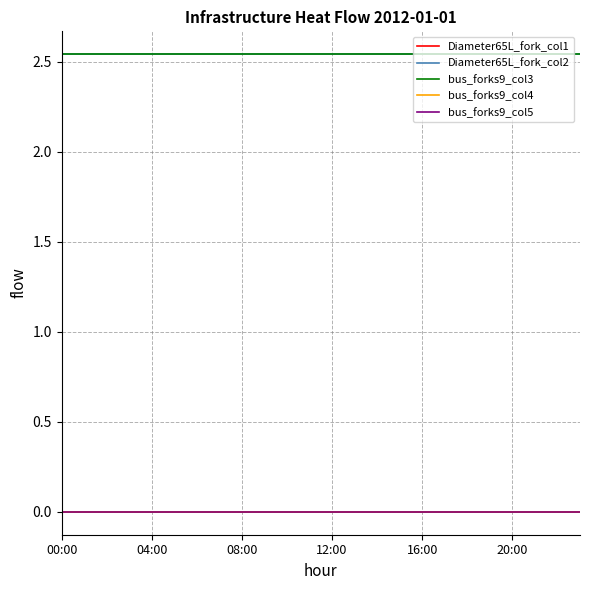

Does the chart display data point markers on the line(s)?

No